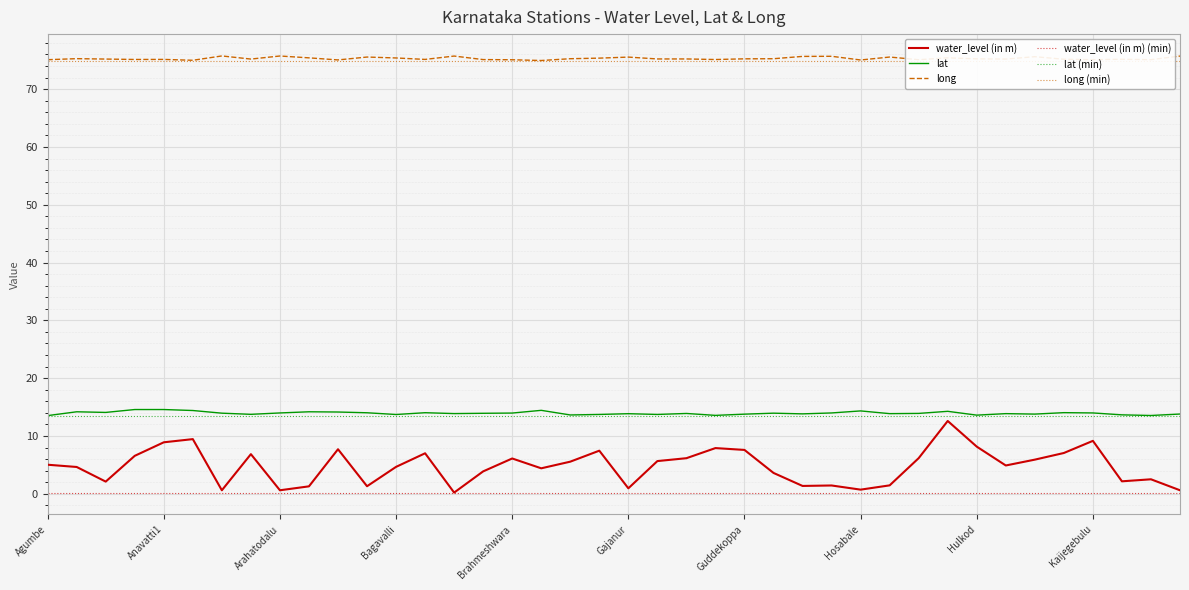

True or false: lat and water_level (in m) intersect in this chart.

False